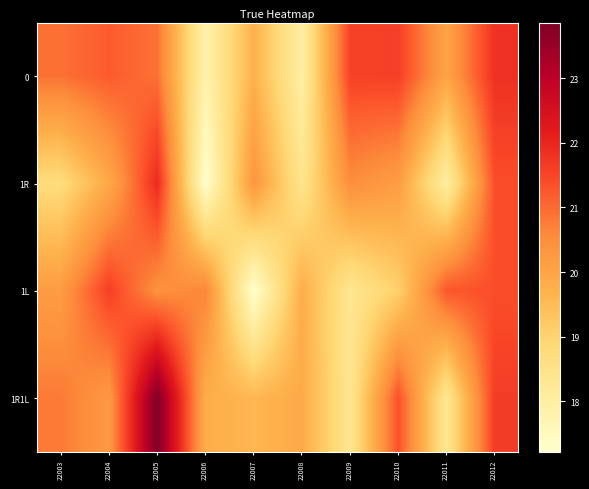

Which series has the widest spread of values?

1R1L